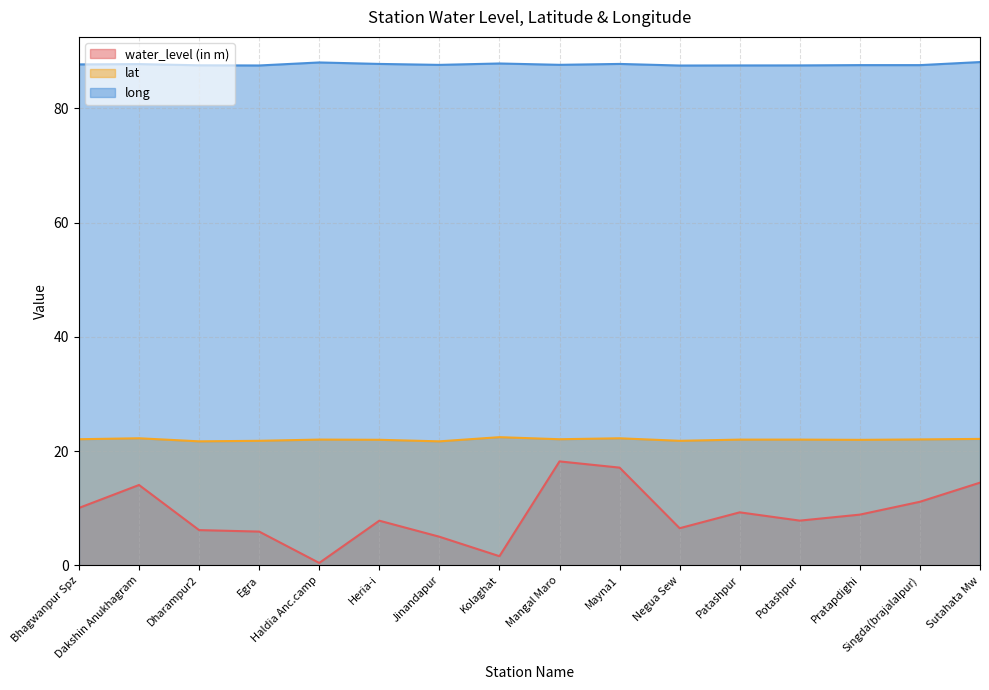

True or false: water_level (in m) and lat cross at least once.

False